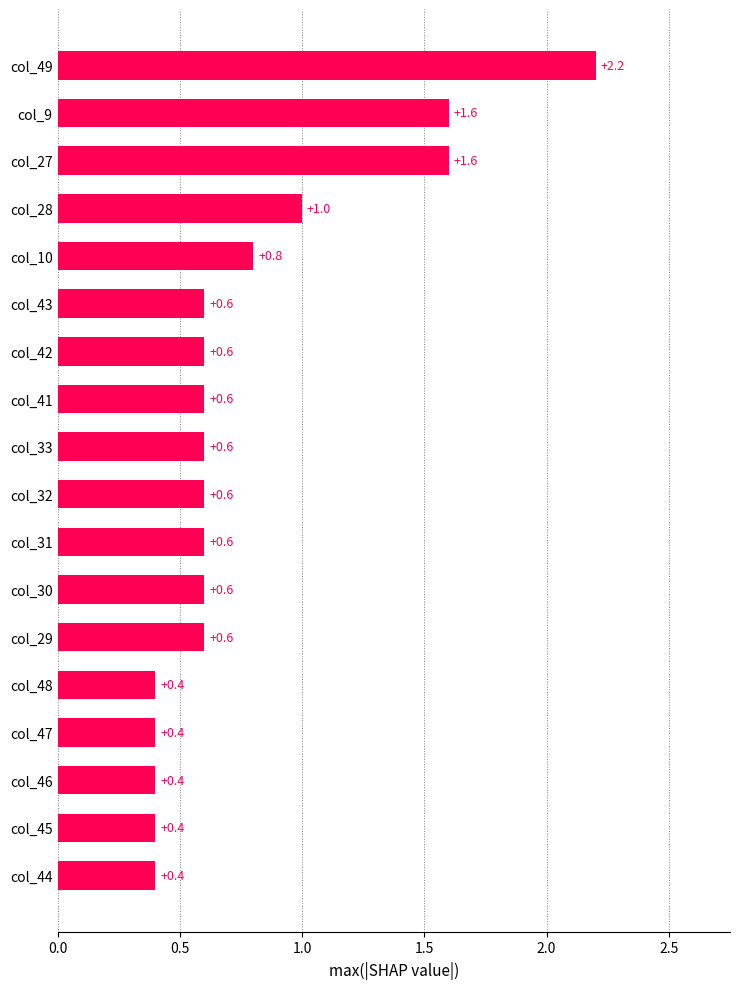

Are the bars horizontal?

Yes